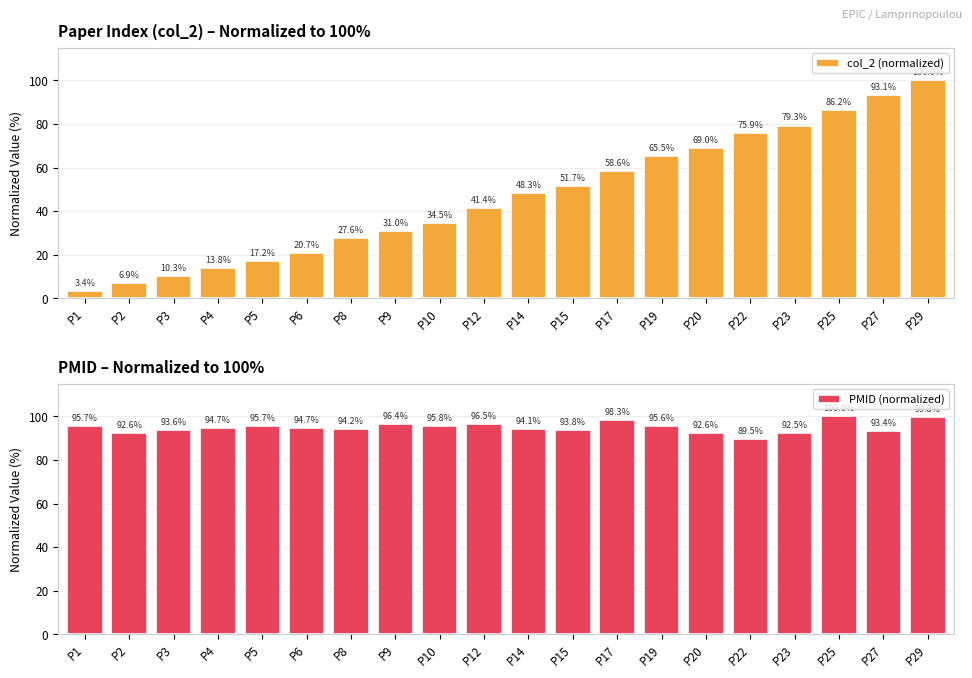

How many groups of bars are there?

20